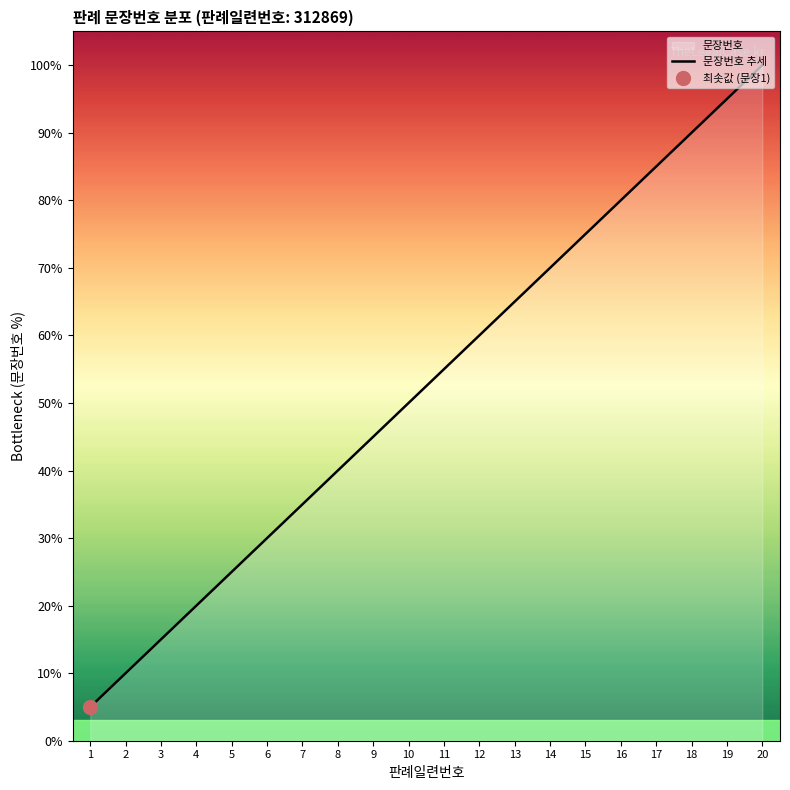

Is it true that the value at 11 is 55.0?

True